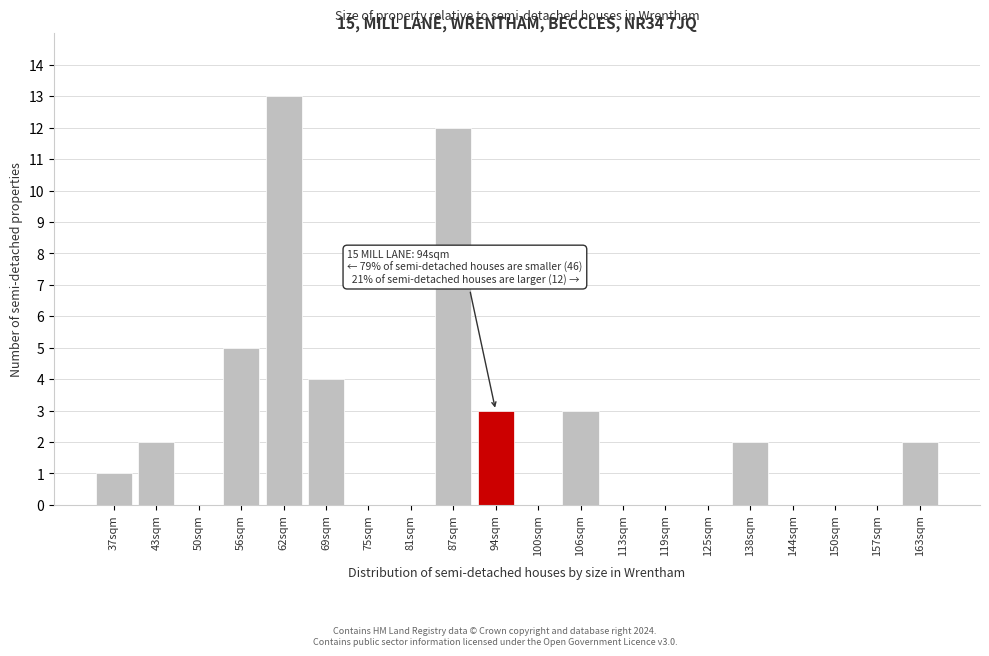

Reading right to left, what are all the values shown in this chart?

163sqm=2	157sqm=0	150sqm=0	144sqm=0	138sqm=2	125sqm=0	119sqm=0	113sqm=0	106sqm=3	100sqm=0	94sqm=3	87sqm=12	81sqm=0	75sqm=0	69sqm=4	62sqm=13	56sqm=5	50sqm=0	43sqm=2	37sqm=1